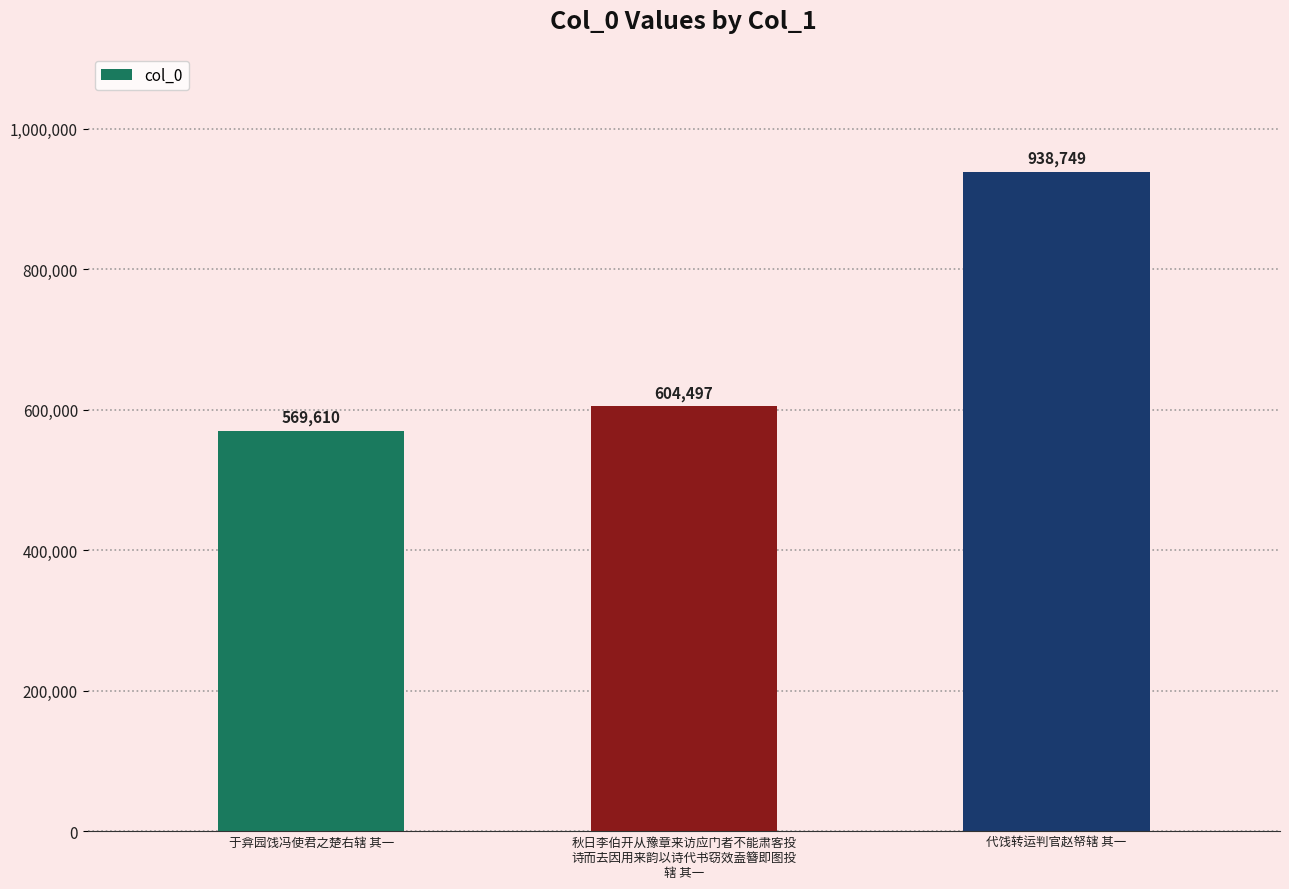

Is it true that the value at 于弇园饯冯使君之楚右辖 其一 is 569610?

True